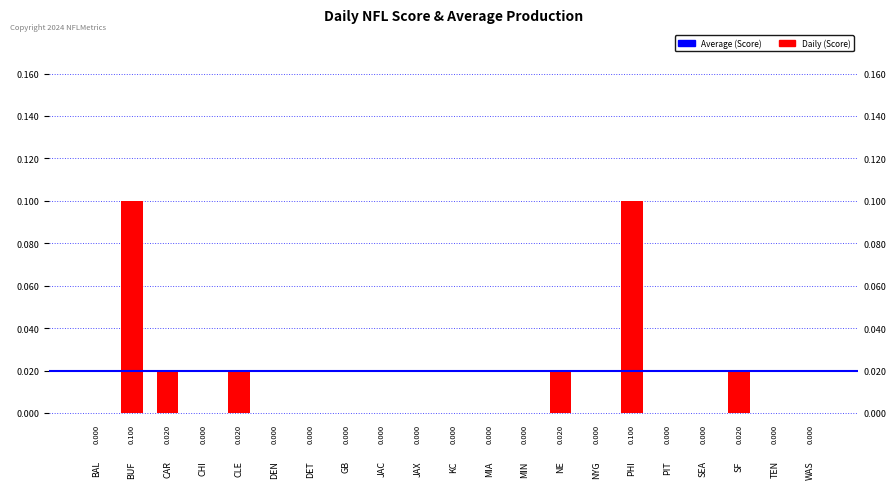

List the labels in order of value, smallest first.

BAL, CHI, DEN, DET, GB, JAC, JAX, KC, MIA, MIN, NYG, PIT, SEA, TEN, WAS, CAR, CLE, NE, SF, BUF, PHI